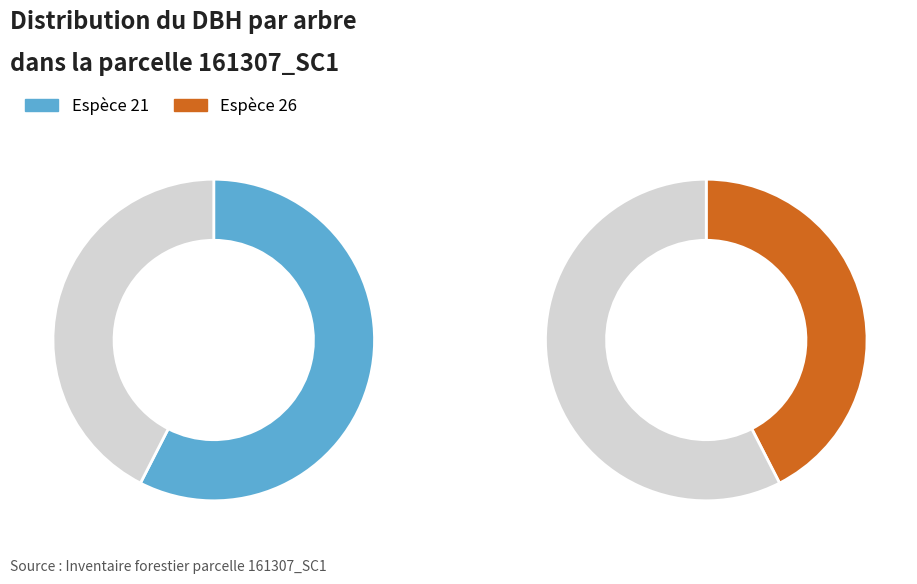

True or false: 161307006 accounts for 18% of the total.

False